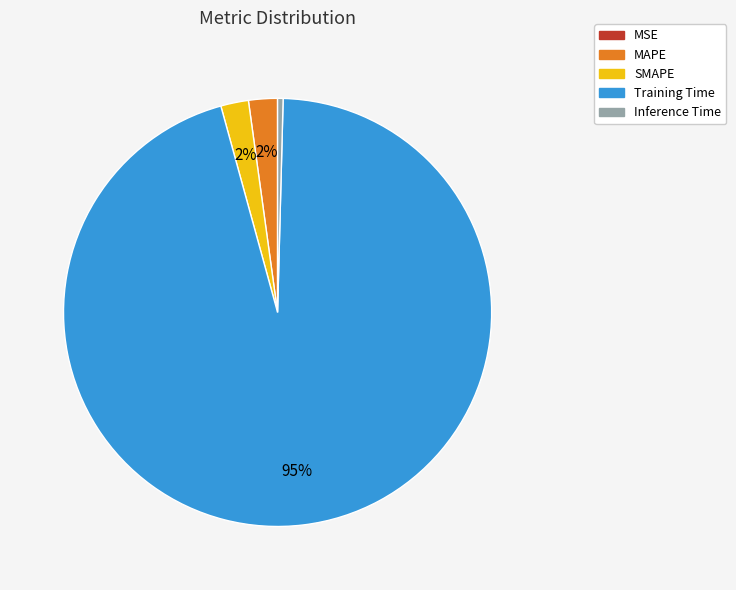

To the nearest percent, what is the difference between the Inference Time and SMAPE slice percentages?

2%